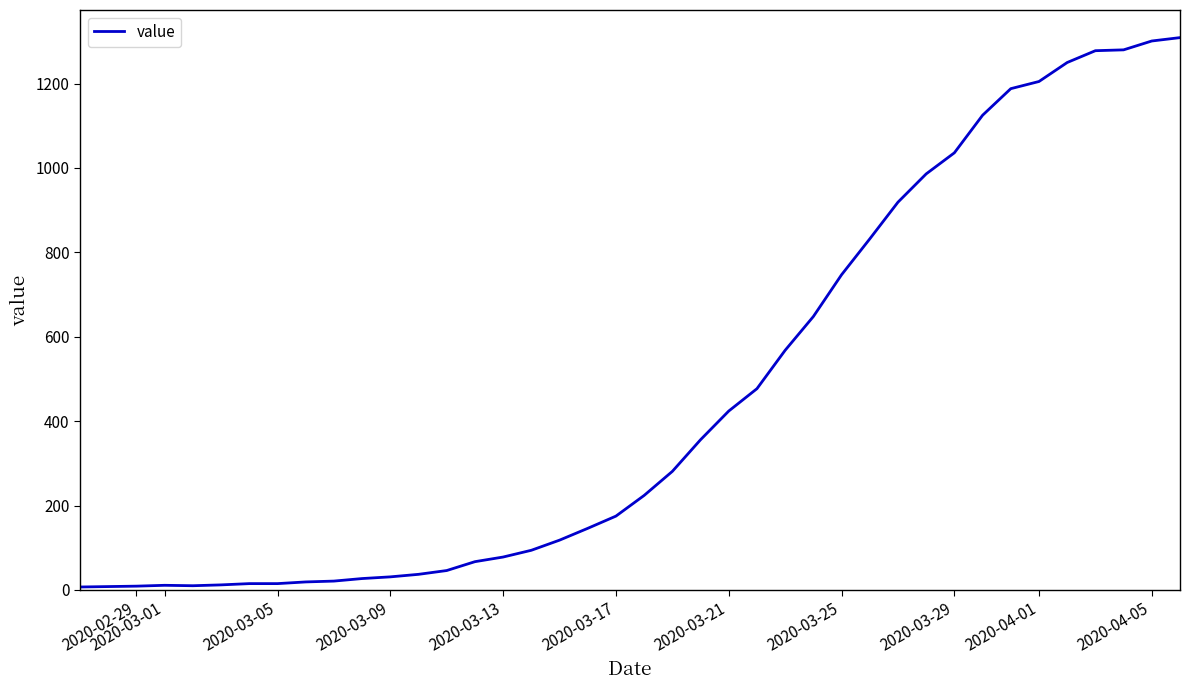

What is the difference between the maximum and minimum values?

1302